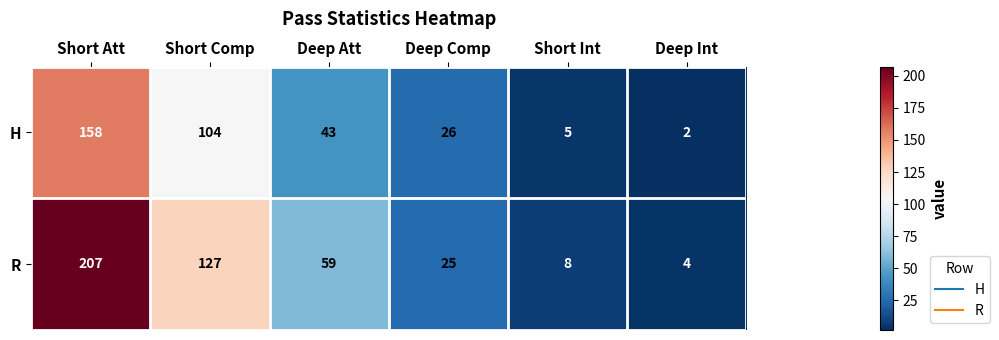

Is it true that R equals 12 at Short Int?

False